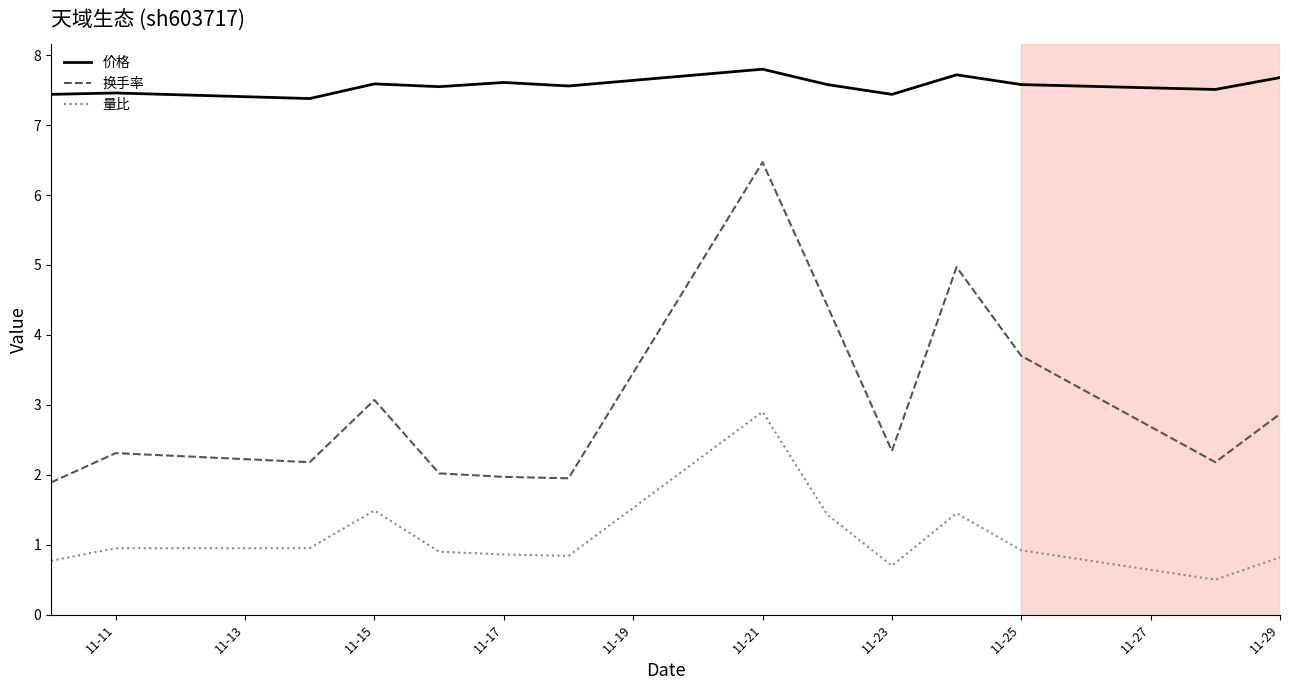

What is the difference between the maximum and minimum values in the 价格 series?

0.4